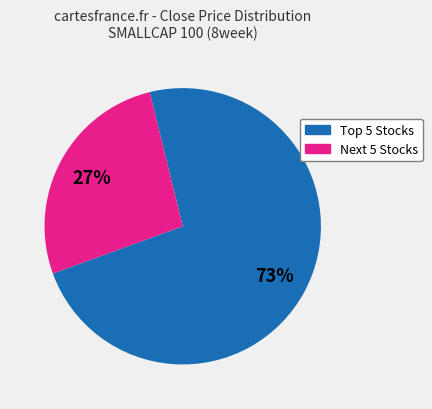

Is there a majority slice in this chart?

Yes